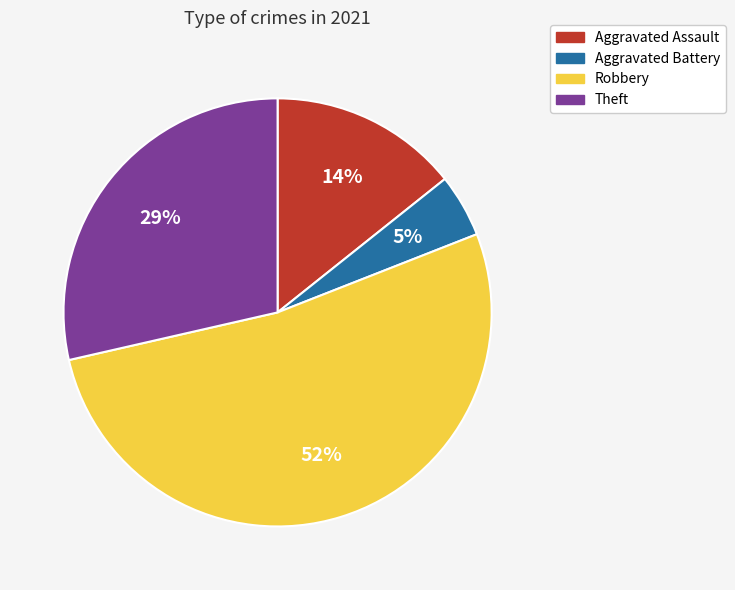

To the nearest percent, what is the combined percentage of Theft and Robbery?

81%